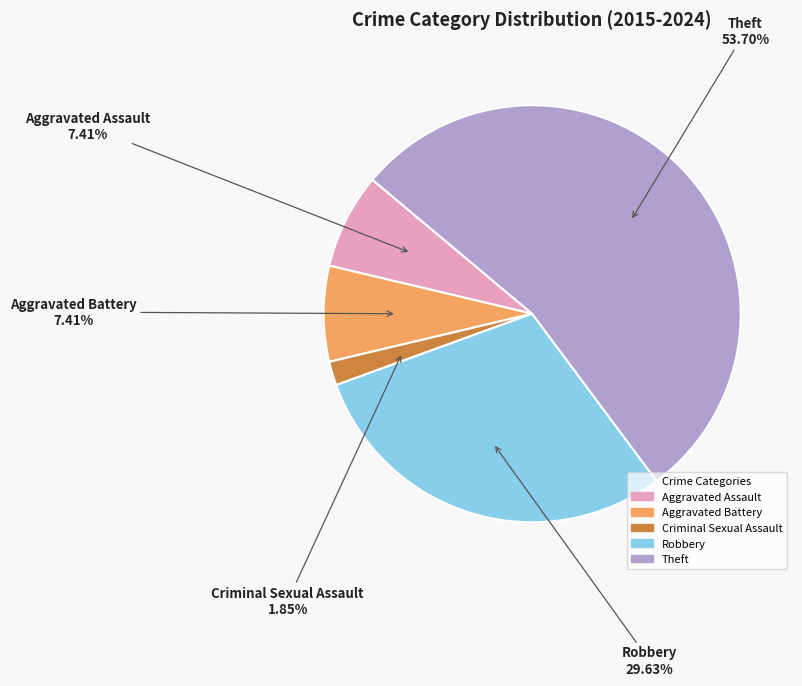

To the nearest percent, what percentage of the pie is Robbery?

30%